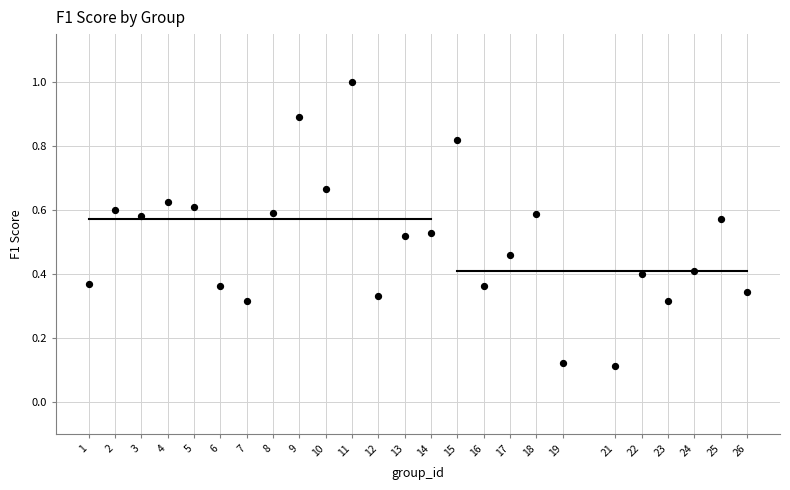

What is the range of Y values (max minus min)?

0.9